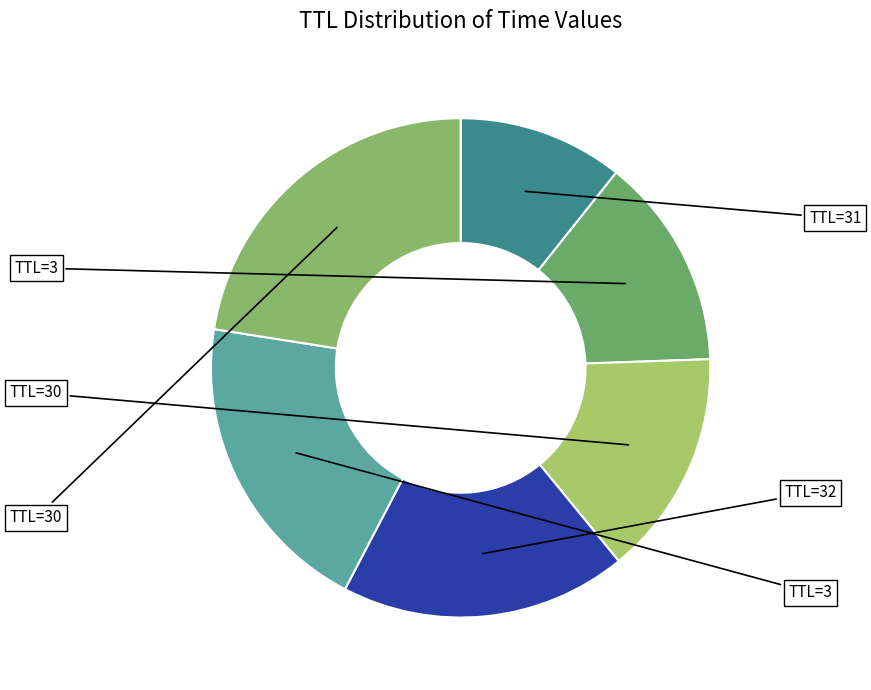

Is there any slice that represents more than half of the pie?

No